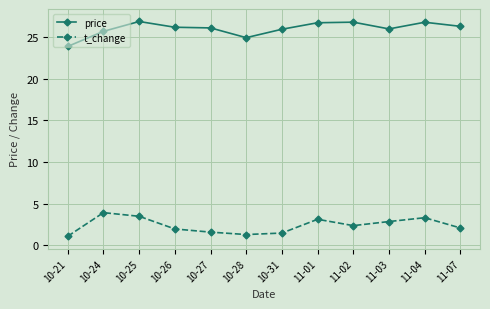

What is the difference between the highest and lowest values at 10-28?

23.6